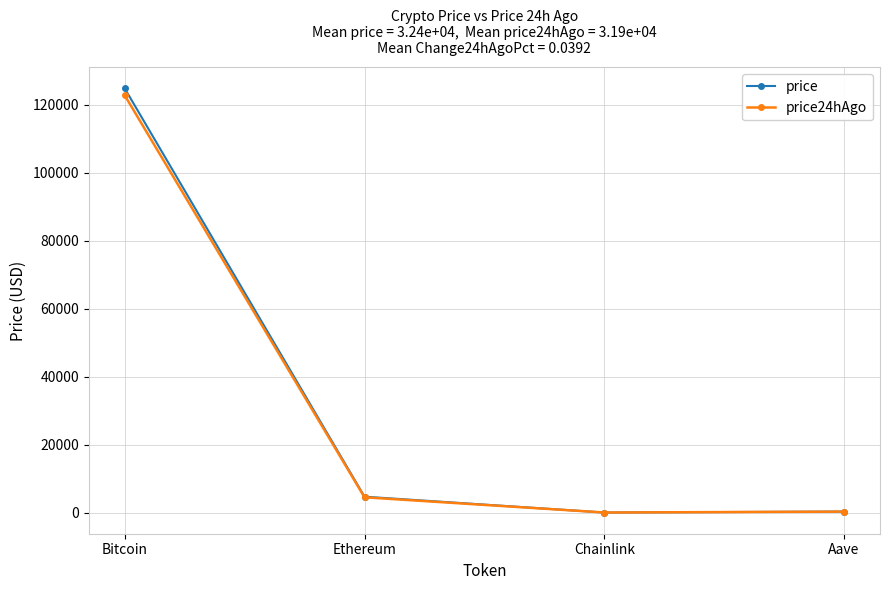

Count the number of data series in this chart.

2